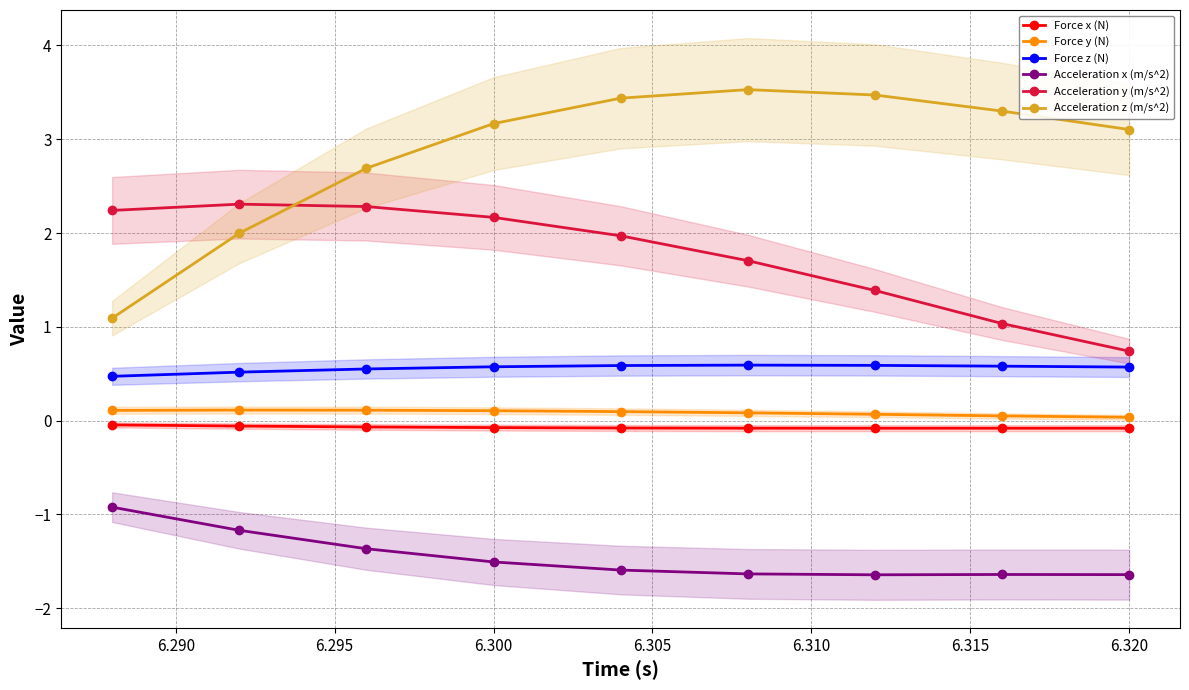

True or false: Acceleration x (m/s^2) has more than 2 interior local peaks.

False